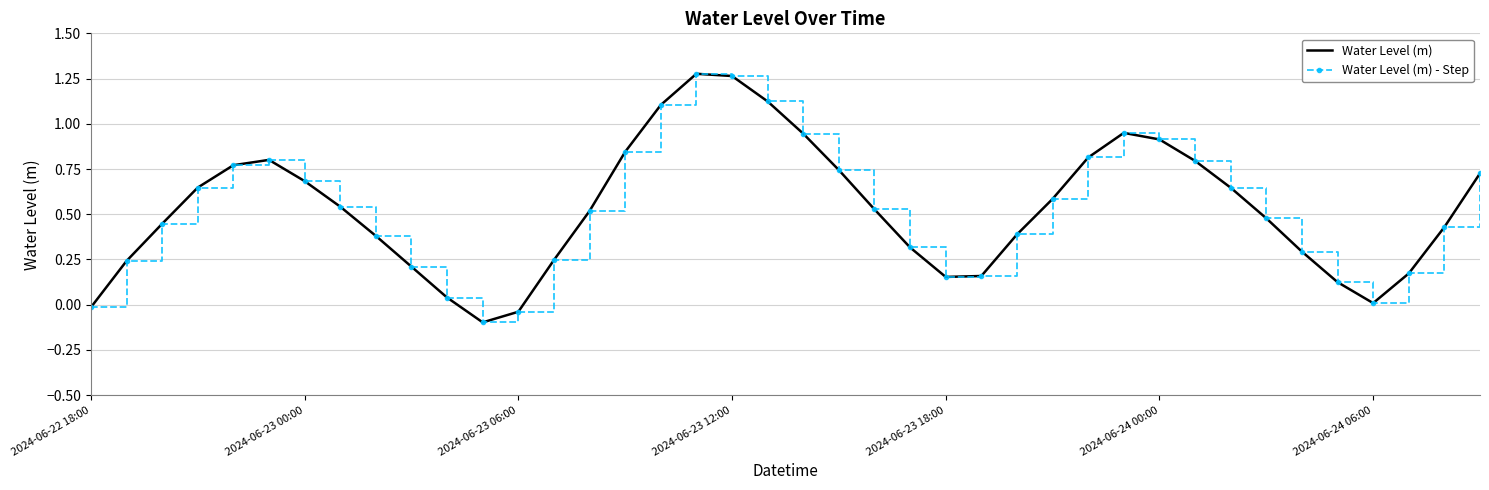

How many values in Water Level (m) are below zero?

3